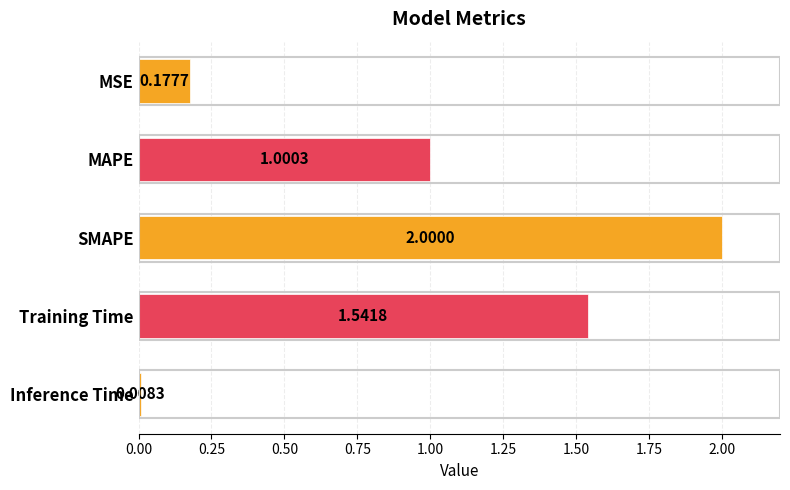

Approximately how many times larger is the value at SMAPE compared to Training Time?

1.3